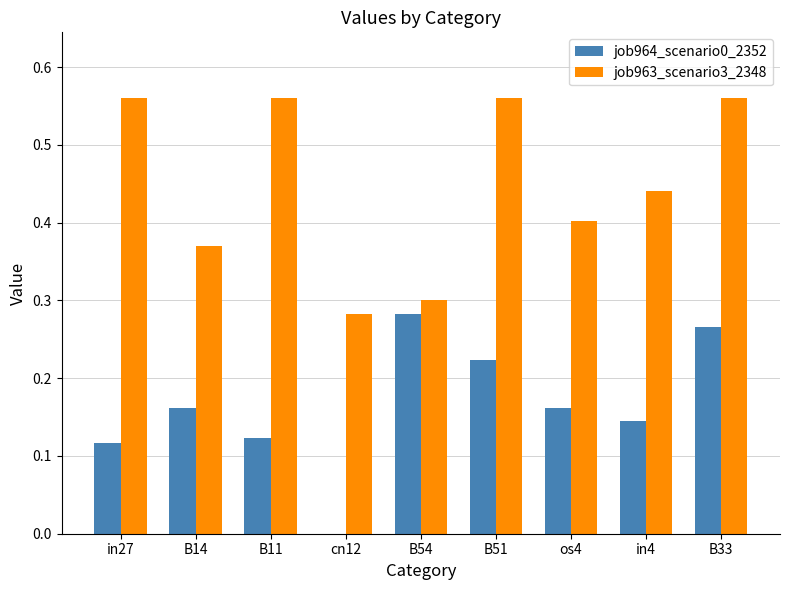

Which series has the largest total across all categories?

job963_scenario3_2348